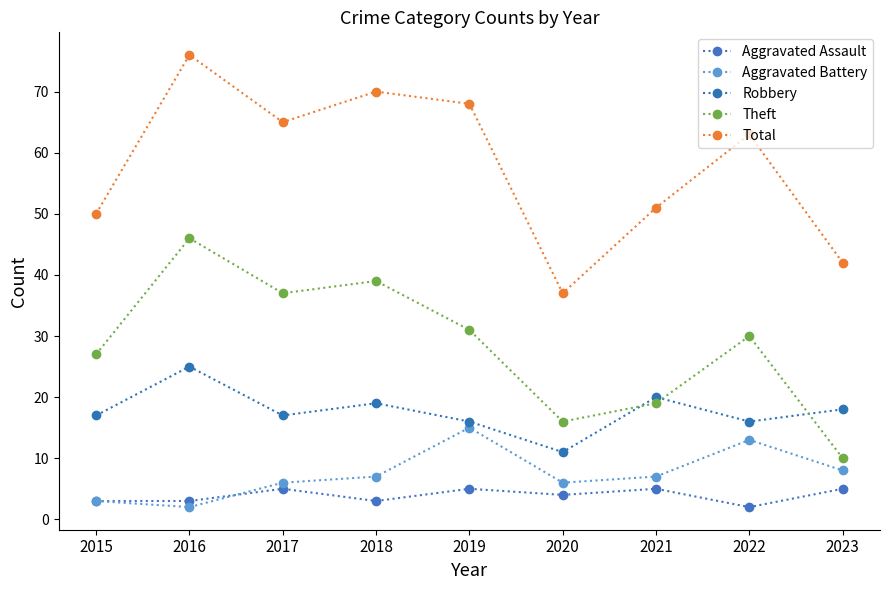

How many interior local valleys does the Robbery series have?

3